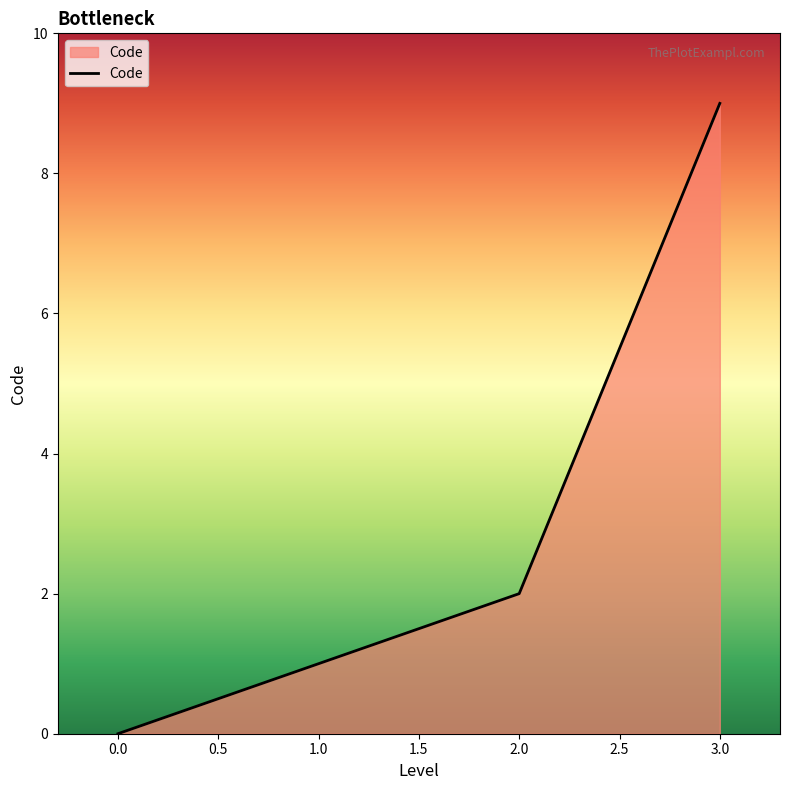

What is the ratio of the value at 3.0 to the value at 2.0?

4.5